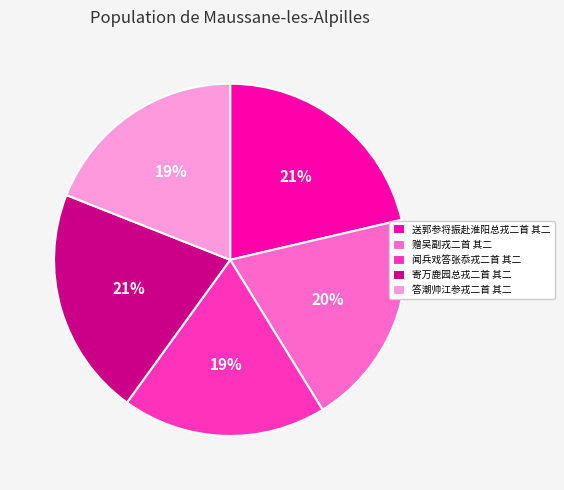

Count the number of slices in the pie.

5